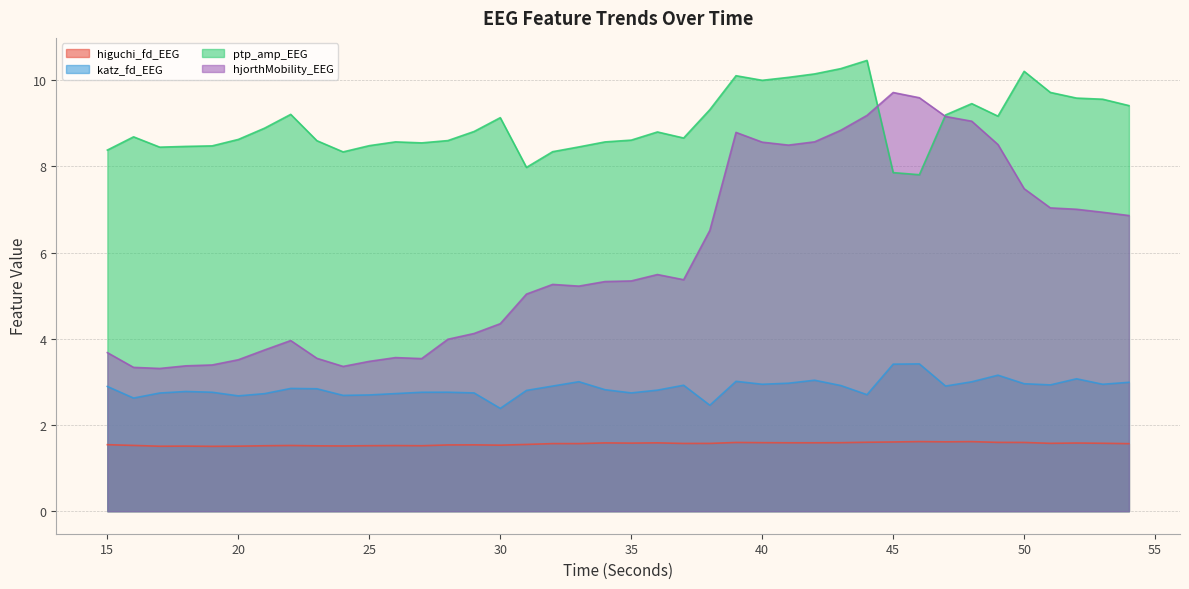

Which series has the widest spread of values?

hjorthMobility_EEG